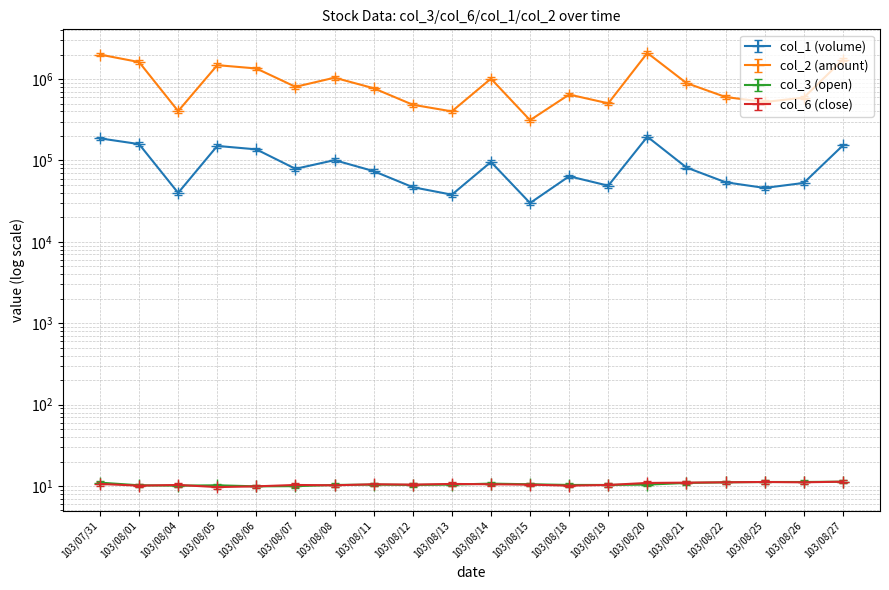

What is the approximate value of col_2 at 103/08/13?

401300.0